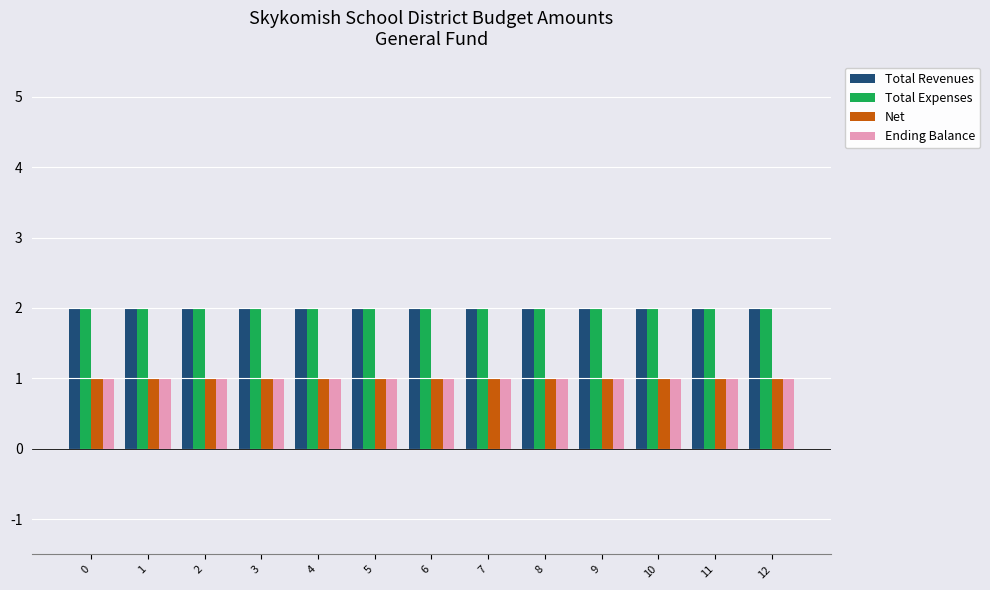

What is the value of the Net bar at the 12th from the left?

1